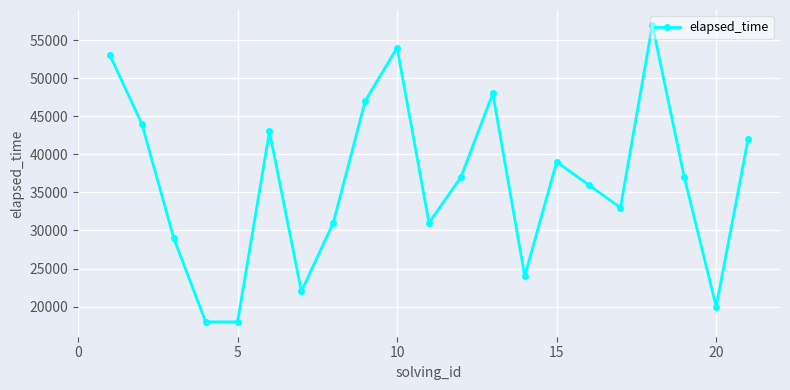

What is the greatest value displayed?

57000